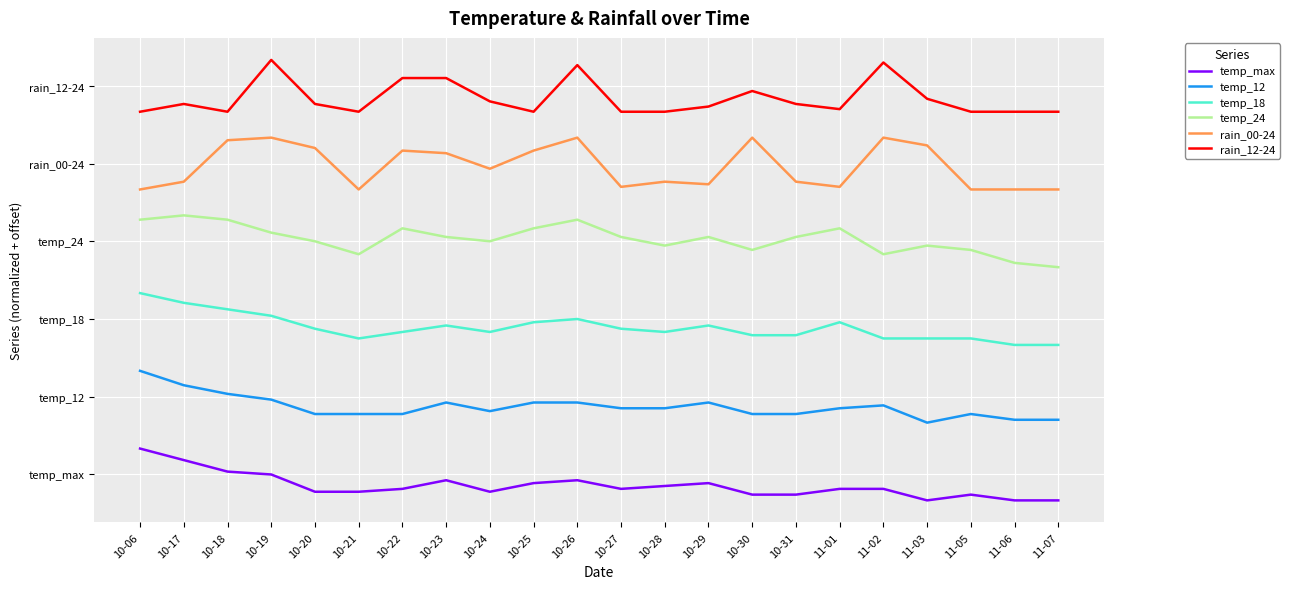

Where is temp_18 nearest to the value 35?

10-26